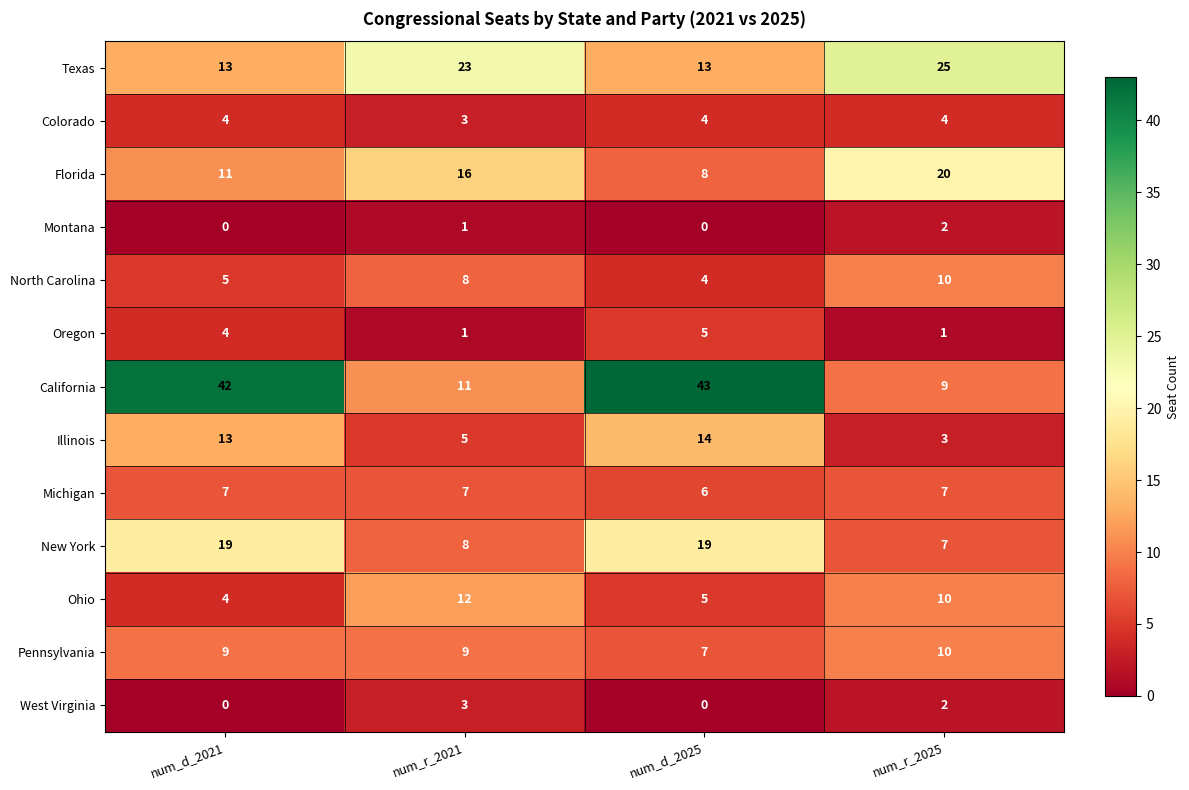

The value of Montana at num_d_2021 is -1. True or false?

False